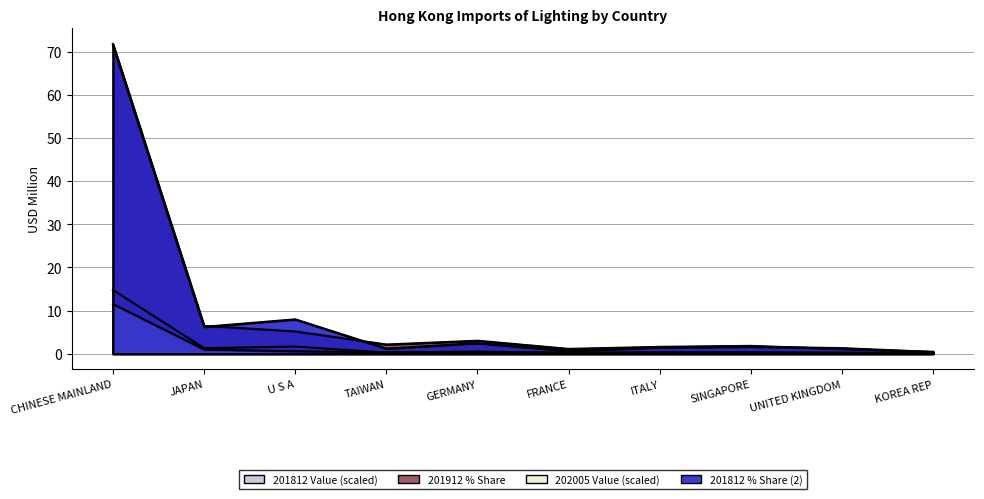

What is the maximum value shown in the chart?

71.8